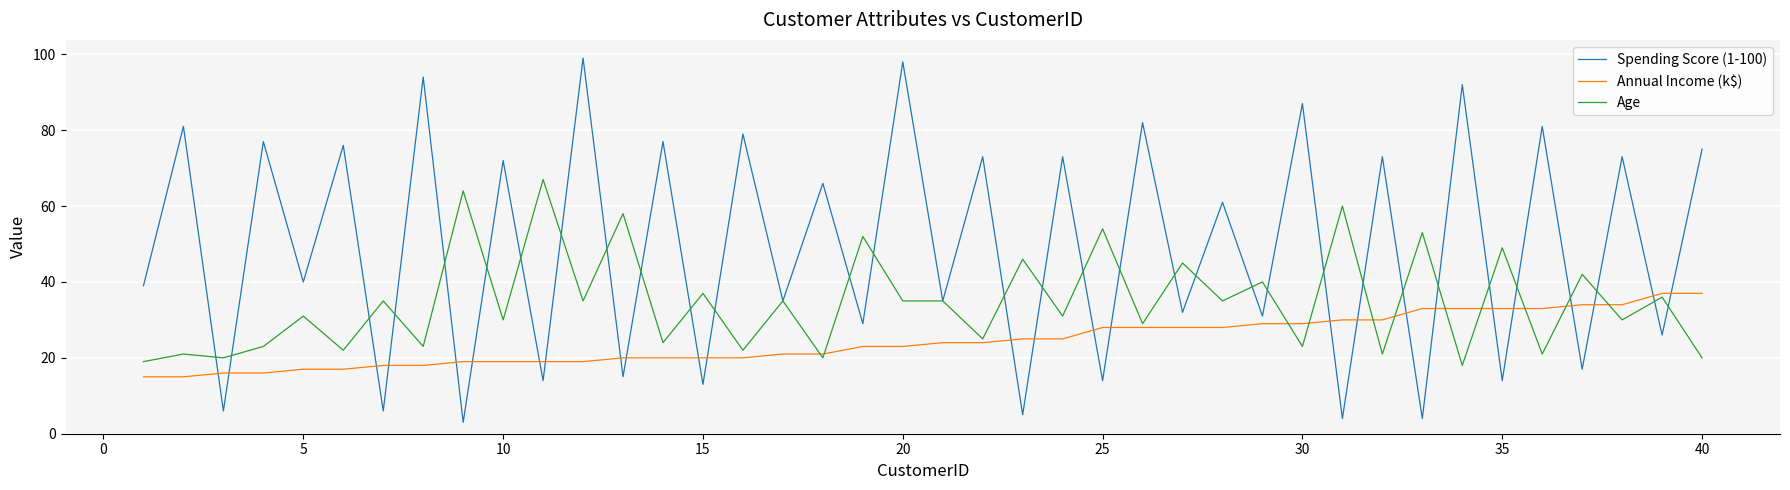

What is the minimum value for Age?

18